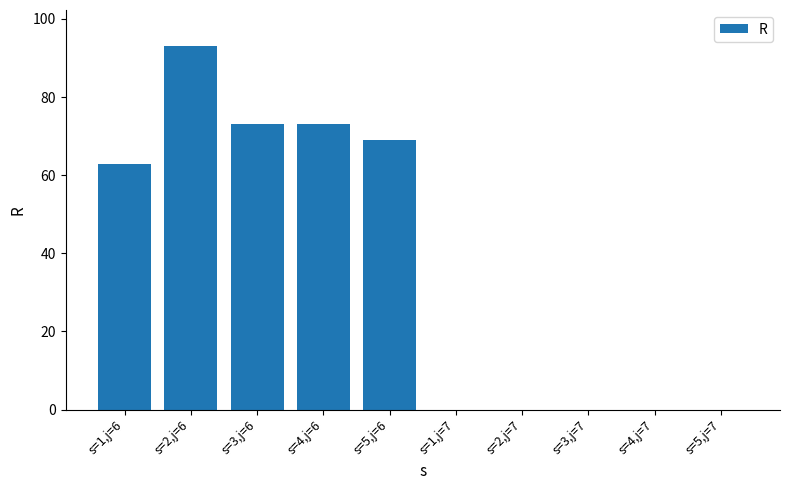

Is it true that the value at s=3,j=7 is -35?

False